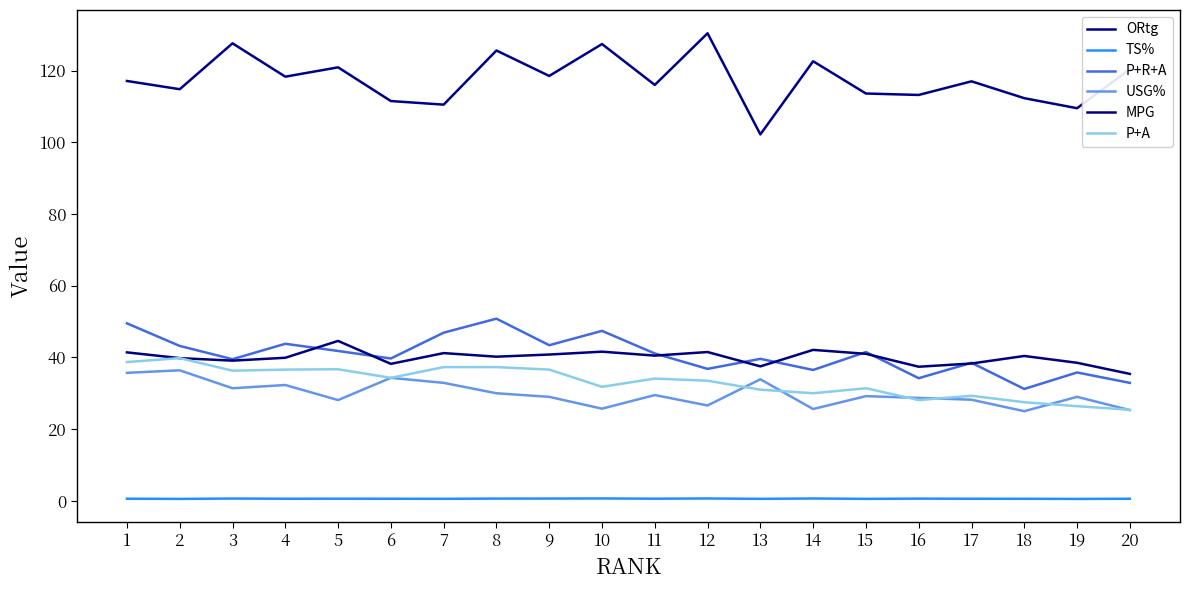

What is the average value of the USG% series?

29.8